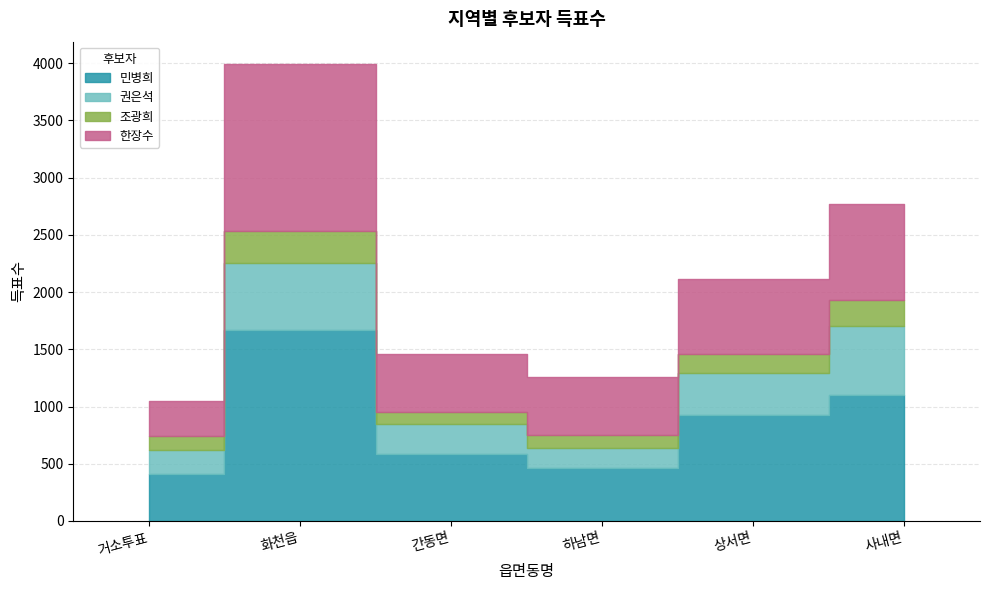

Is it true that 민병희 equals 339 at 간동면?

False